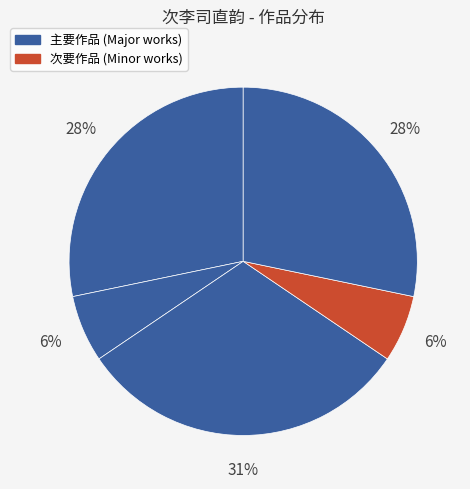

How many slices are in this pie chart?

5